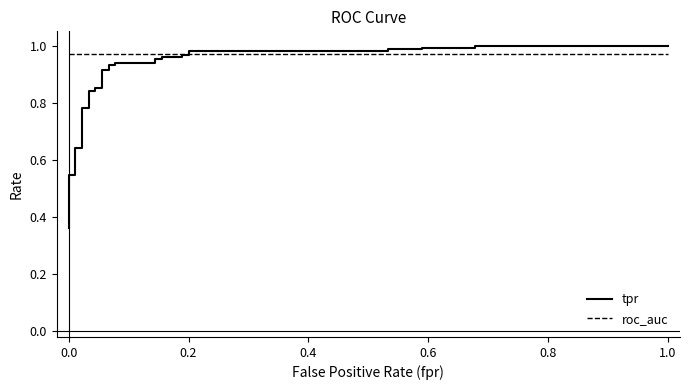

True or false: roc_auc and tpr intersect in this chart.

True